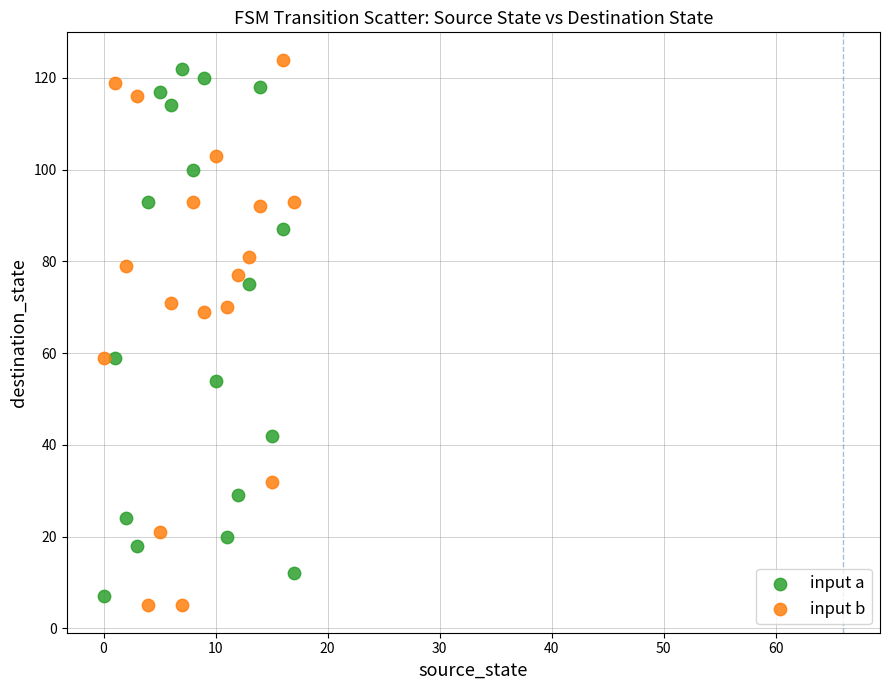

Across all data points, what is the range of Y values (max minus min)?

119